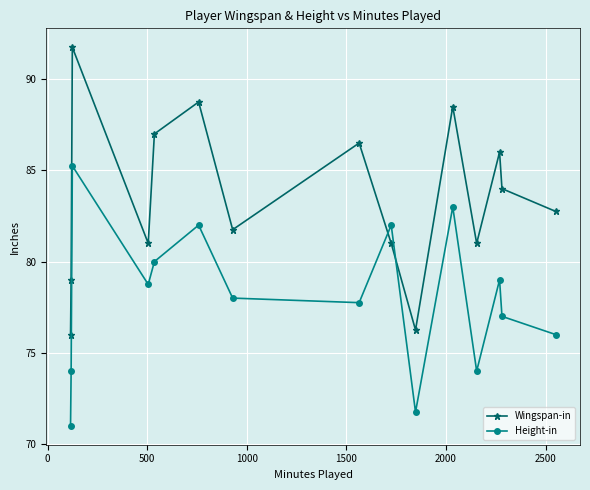

Rank the series by their maximum value, from highest to lowest.

Wingspan-in, Height-in